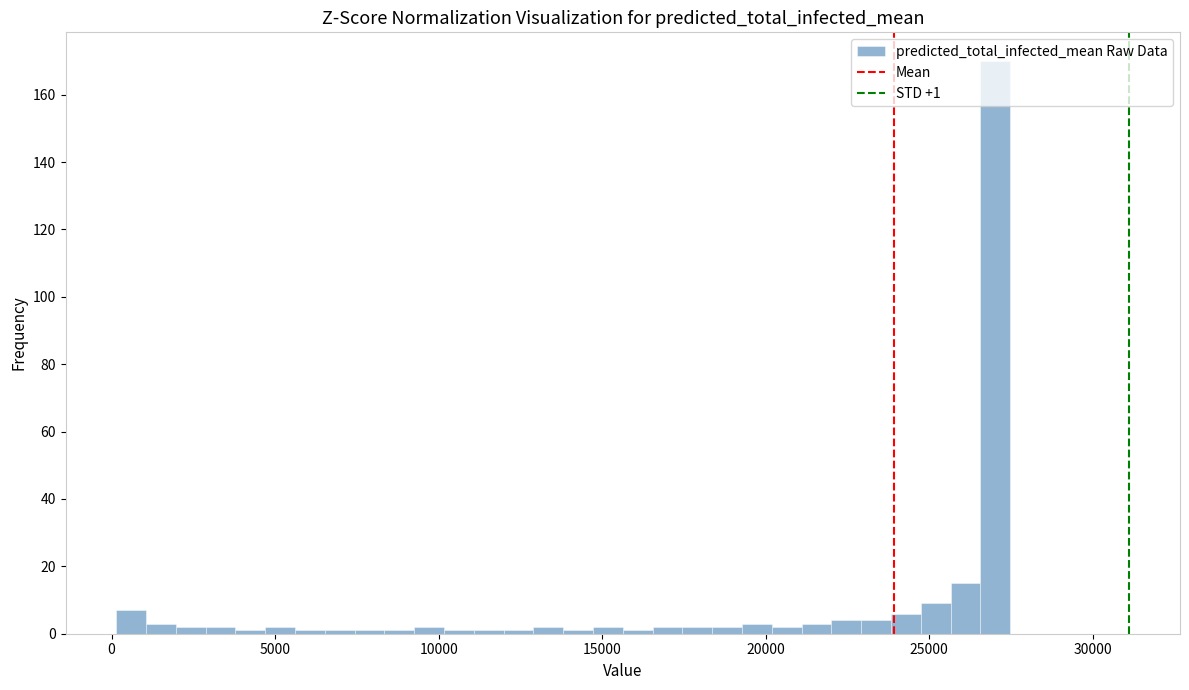

Around what value on the x-axis is the tallest bar? Give the approximate position of its centre, as read against the axis.

27000